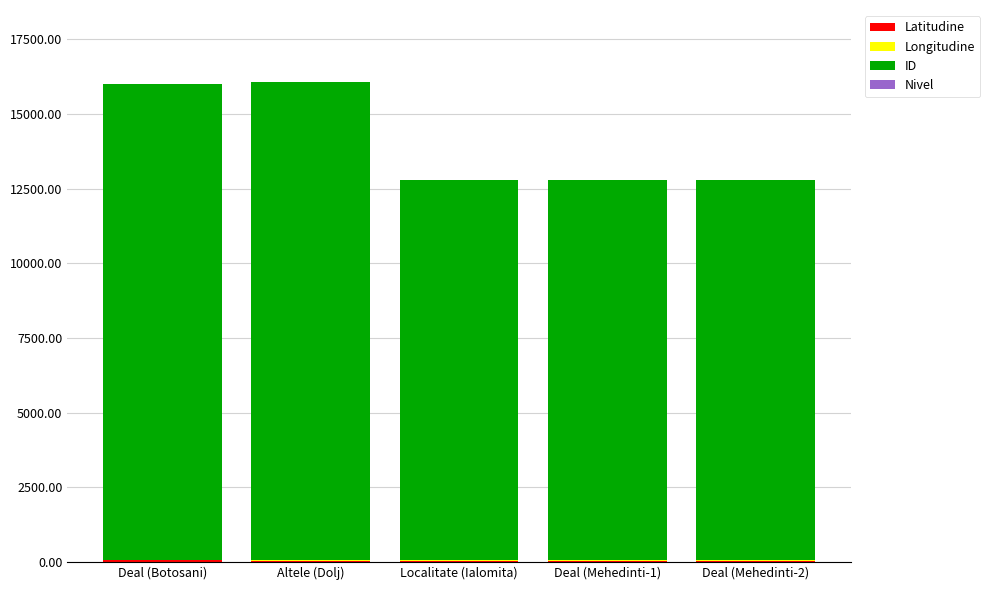

What is the sum of all Nivel values?

11.0